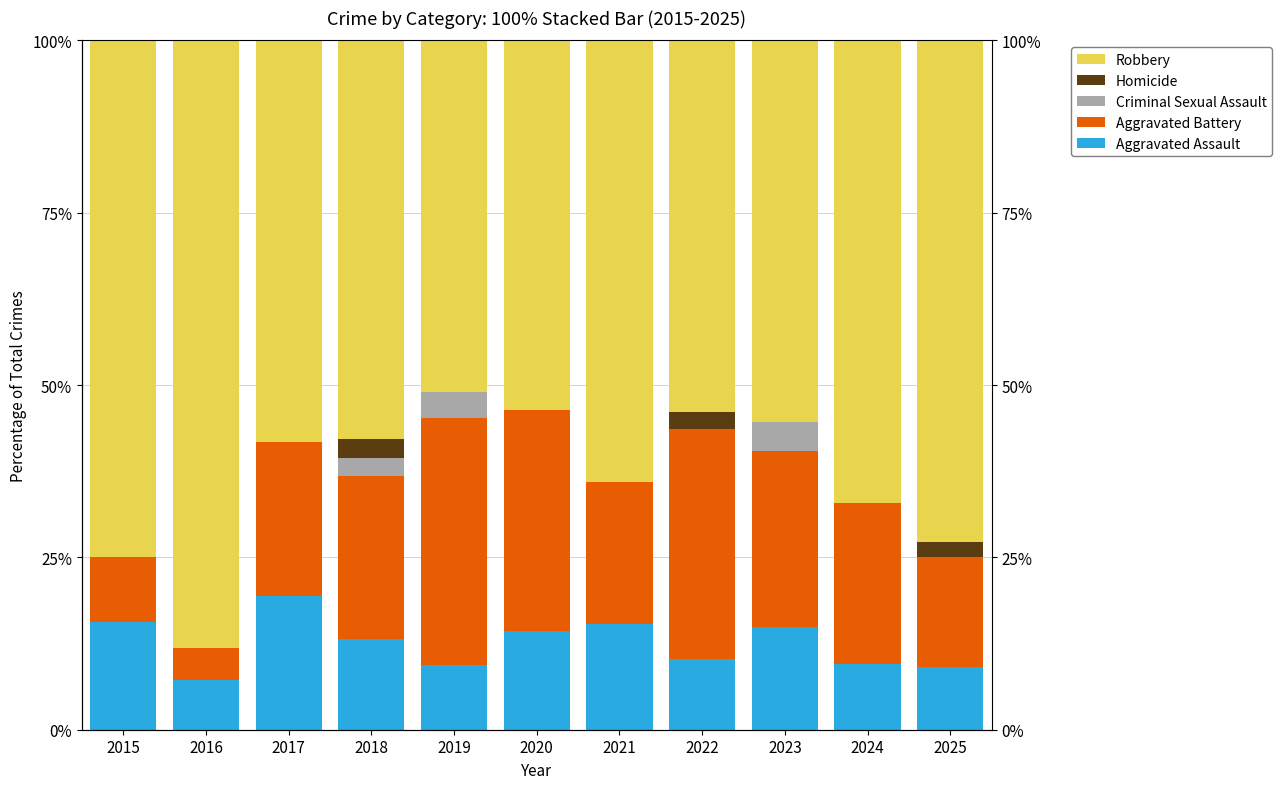

Between 2022 and 2023, which series saw the biggest shift?

Aggravated Battery